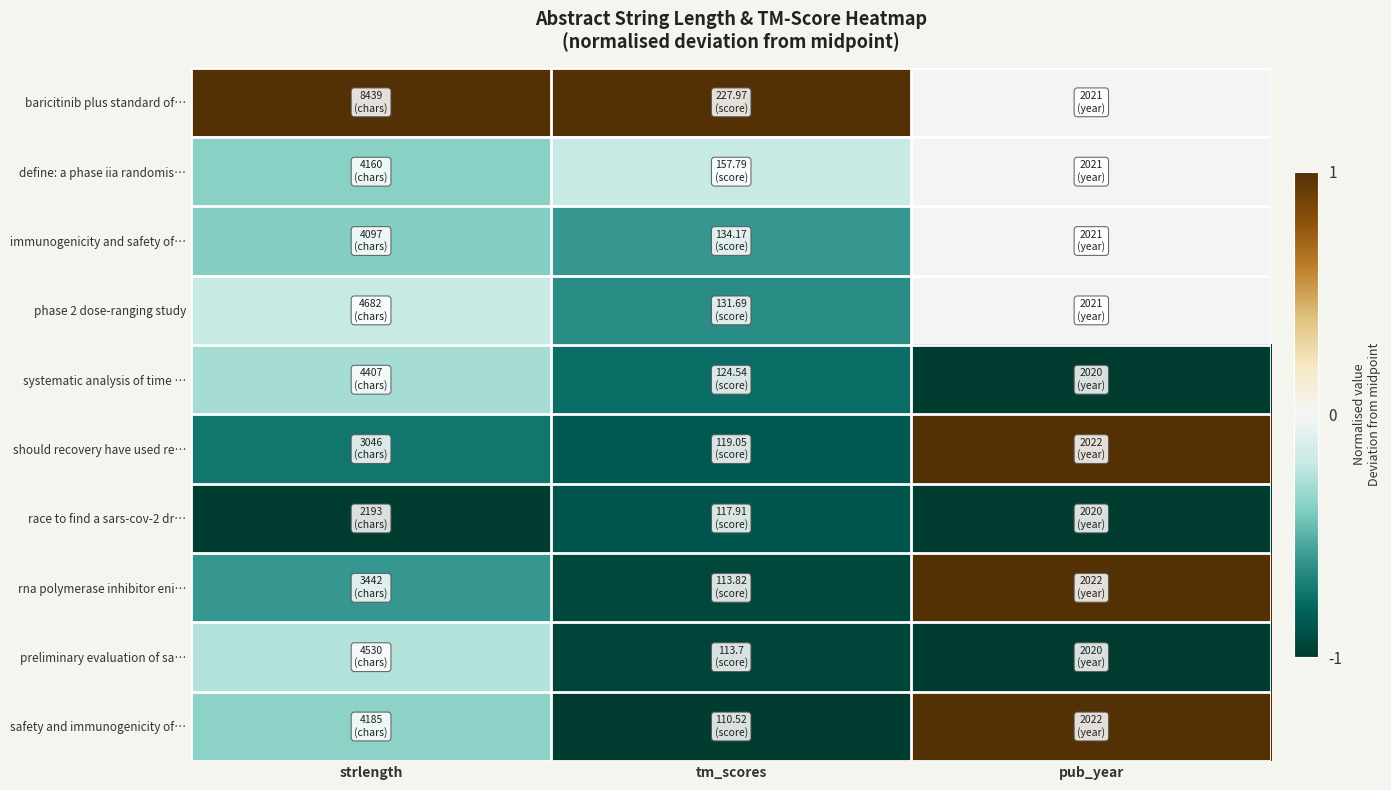

At pub_year, list the series in order from largest to smallest.

should recovery have used re…, rna polymerase inhibitor eni…, safety and immunogenicity of…, baricitinib plus standard of…, define: a phase iia randomis…, immunogenicity and safety of…, phase 2 dose-ranging study, systematic analysis of time …, race to find a sars-cov-2 dr…, preliminary evaluation of sa…